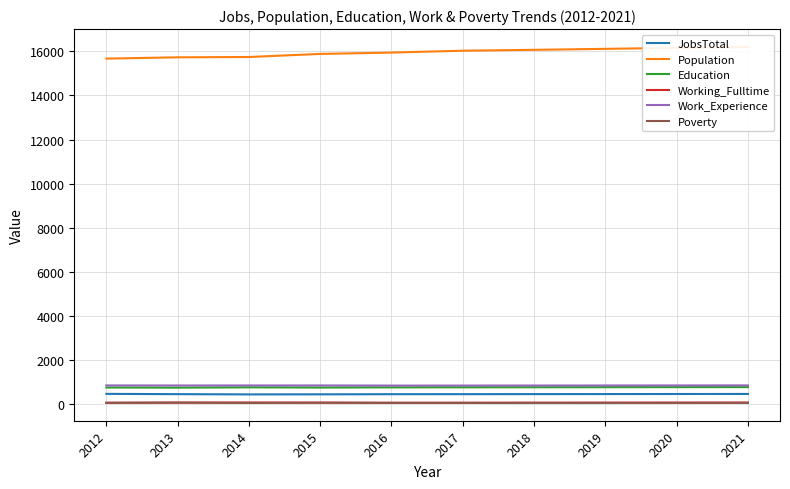

Between 2014 and 2017, which is larger?

2017